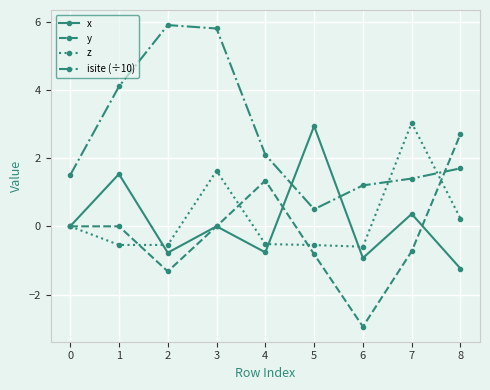

Which series changed the most between 0 and 8?

y